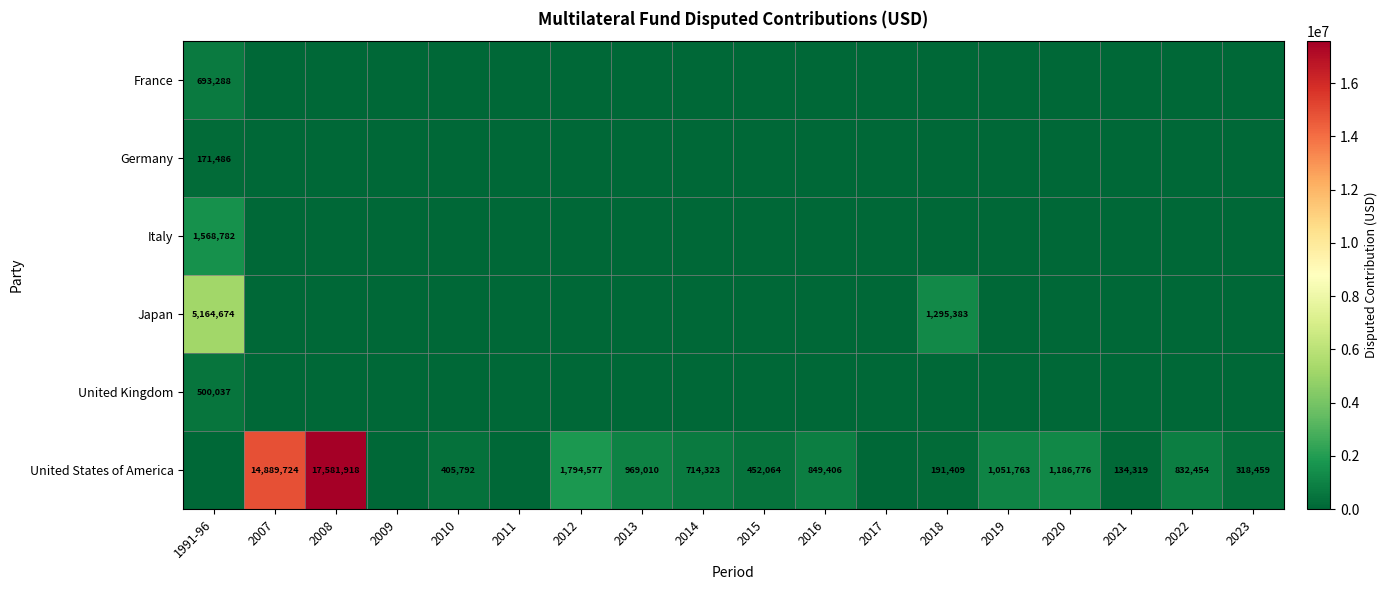

How many data points does each series have?

18